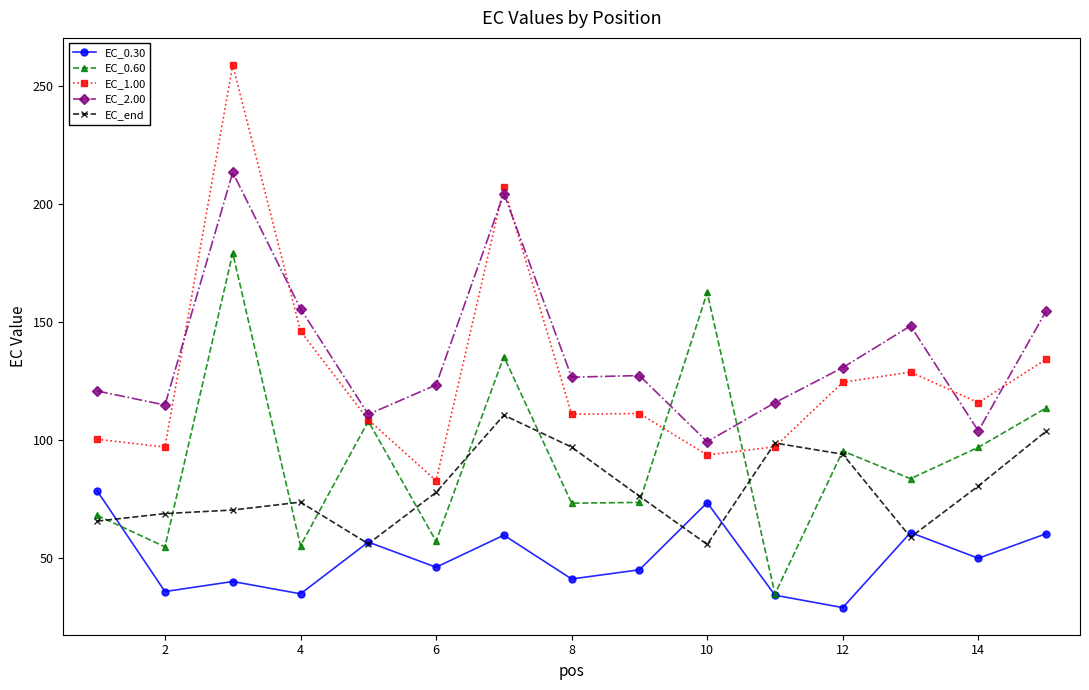

List the series in order of their peak value, highest first.

EC_1.00, EC_2.00, EC_0.60, EC_end, EC_0.30